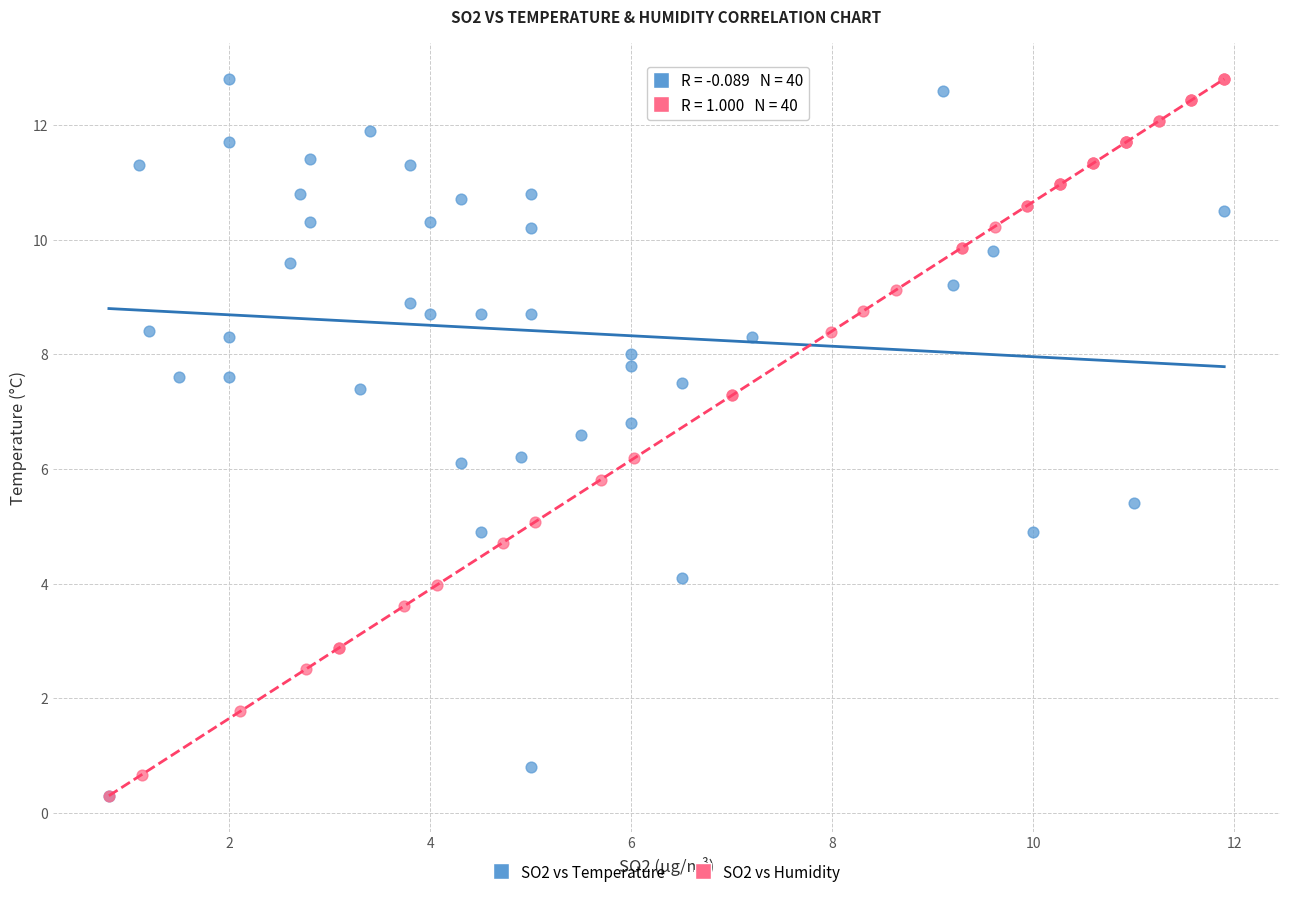

What are all the series names shown in the legend?

SO2 vs Temperature, SO2 vs Humidity